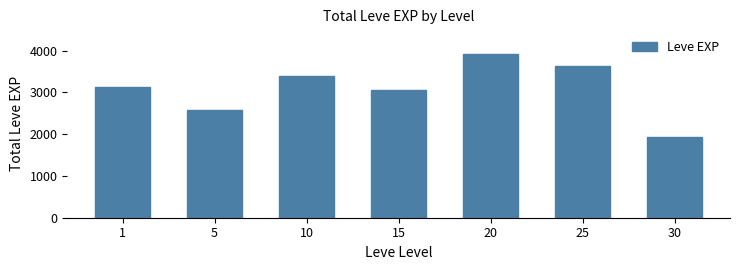

At which category does the chart reach its minimum across all series?

30